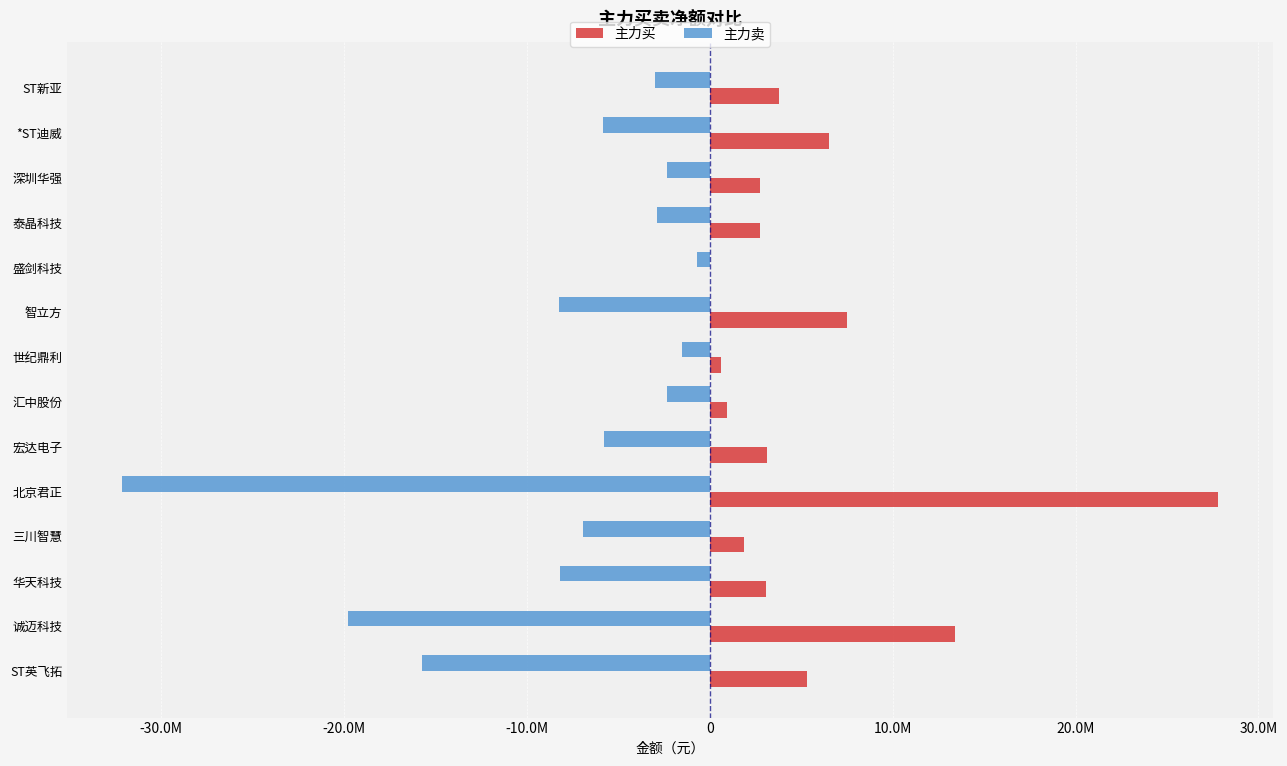

At which label is 主力买 closest to 13897898?

诚迈科技